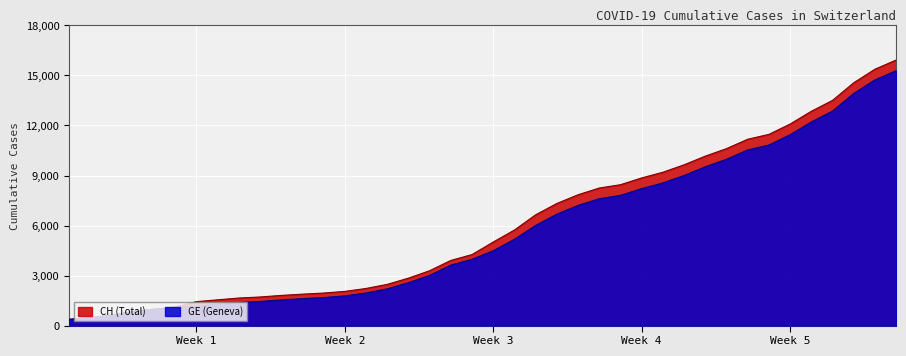

Which series has the widest spread of values?

CH (Total)